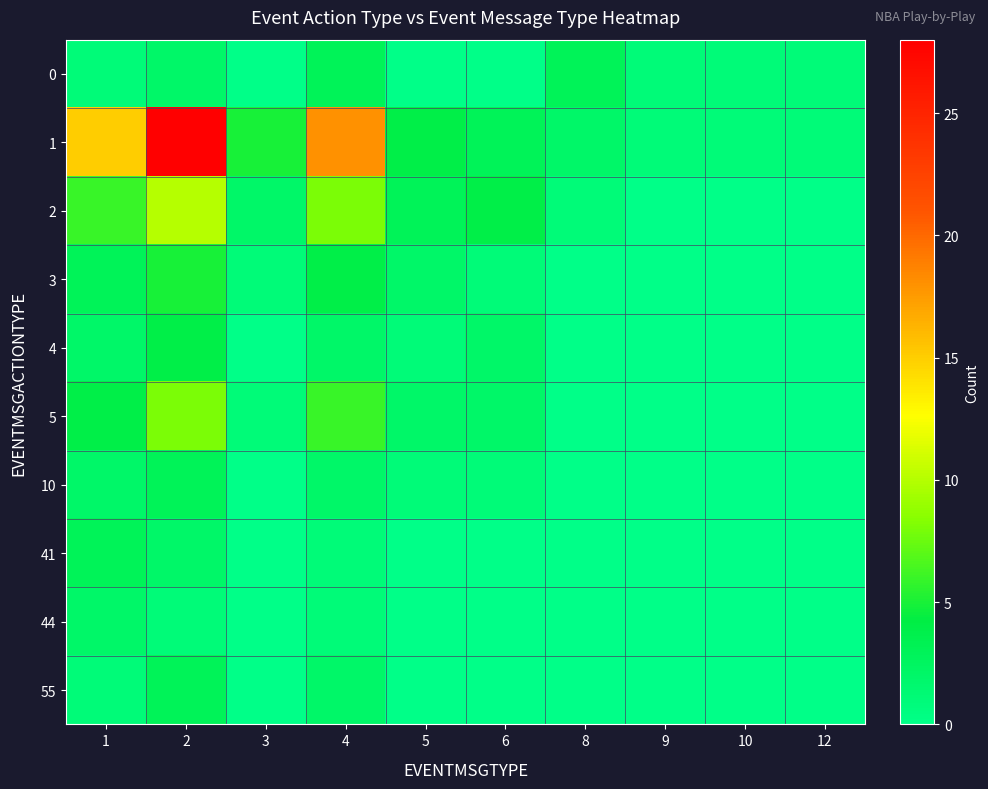

Rank the series at 10 from lowest to highest value.

2, 3, 4, 5, 10, 41, 44, 55, 0, 1